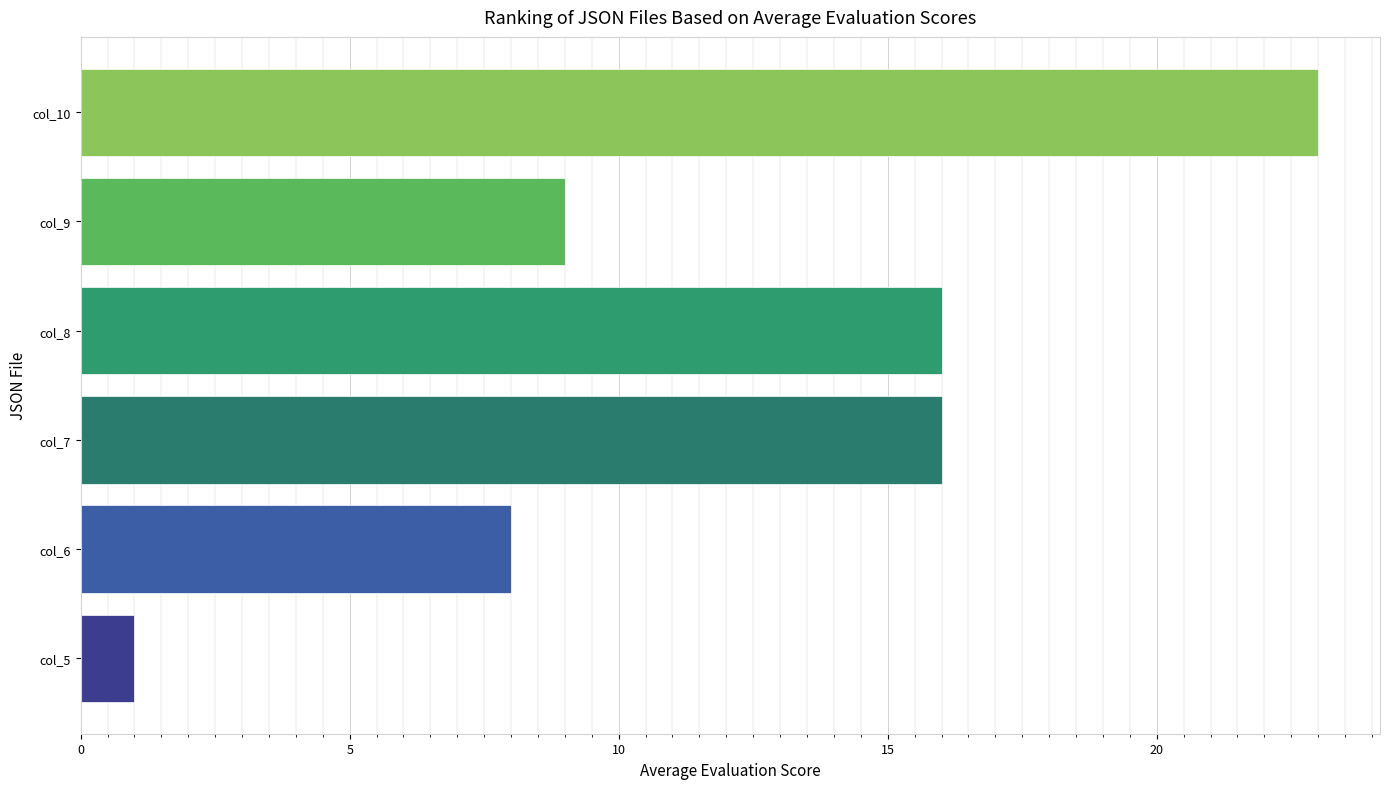

Which series has the widest spread of values?

col_7